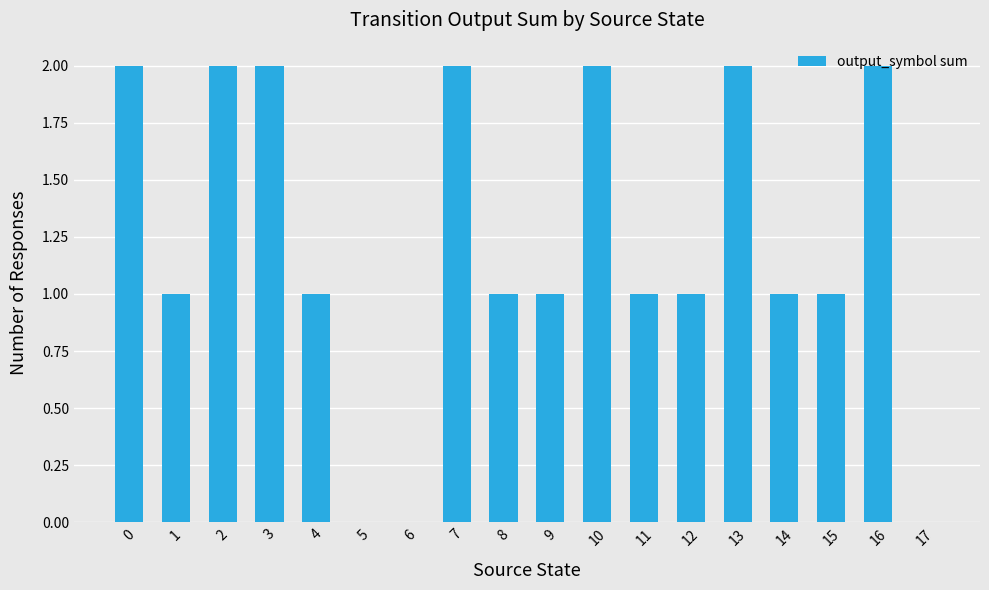

What is the sum of the values at 11 and 3?

3